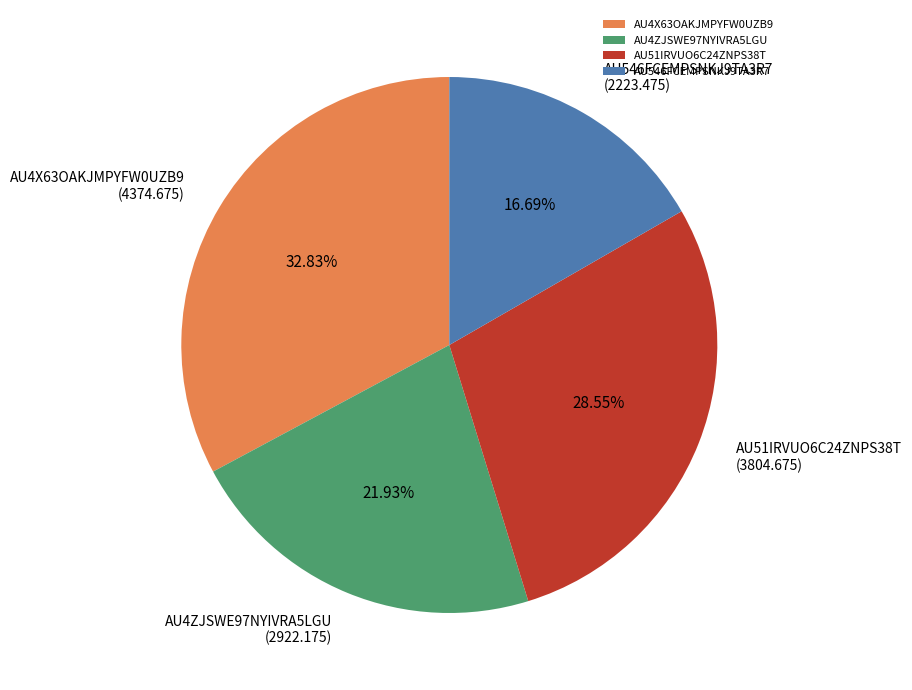

To the nearest percent, what portion does AU4X63OAKJMPYFW0UZB9 represent?

33%